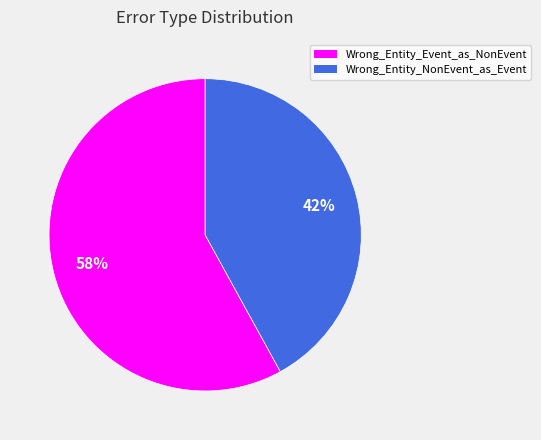

To the nearest percent, what percentage of the pie is Wrong_Entity_Event_as_NonEvent?

58%